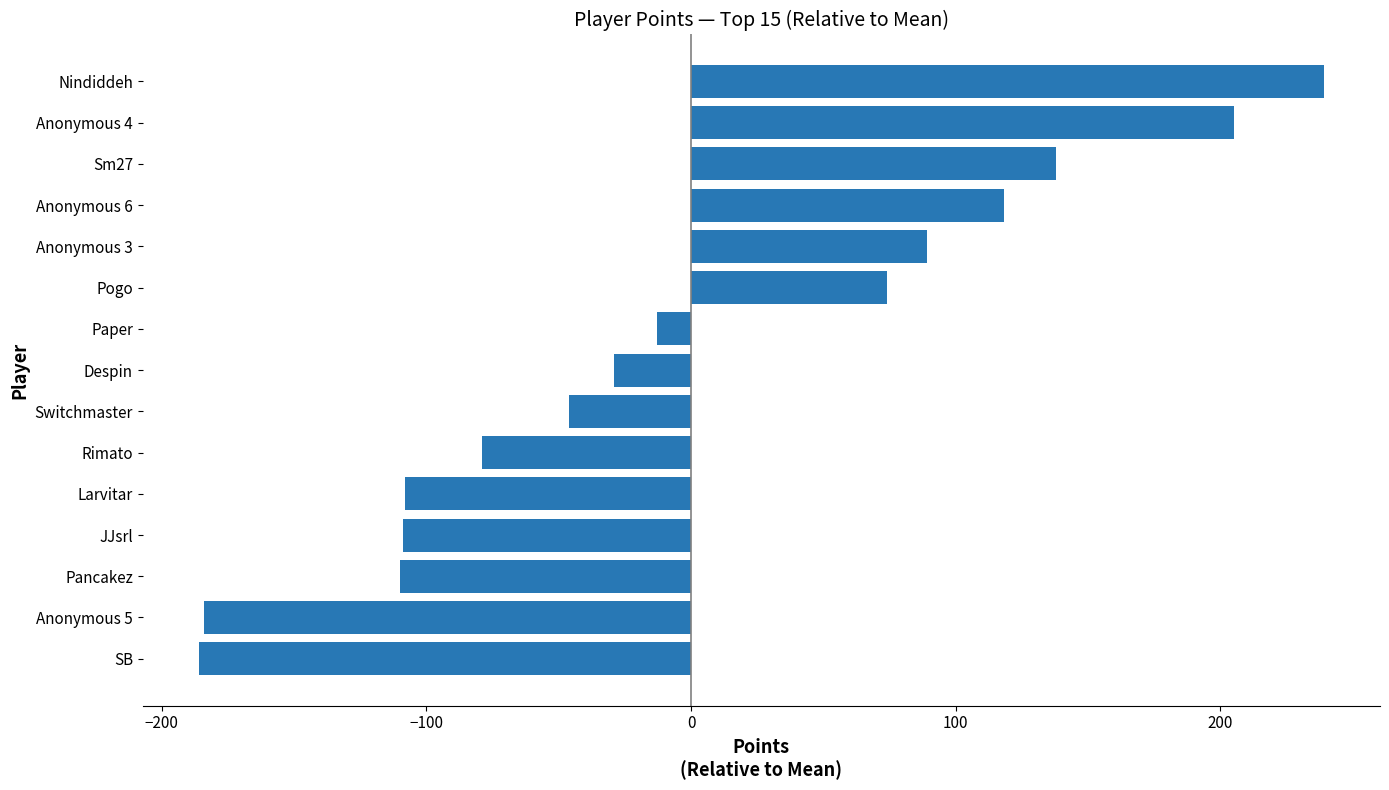

What is the value of the 1st bar from the top?

239.1